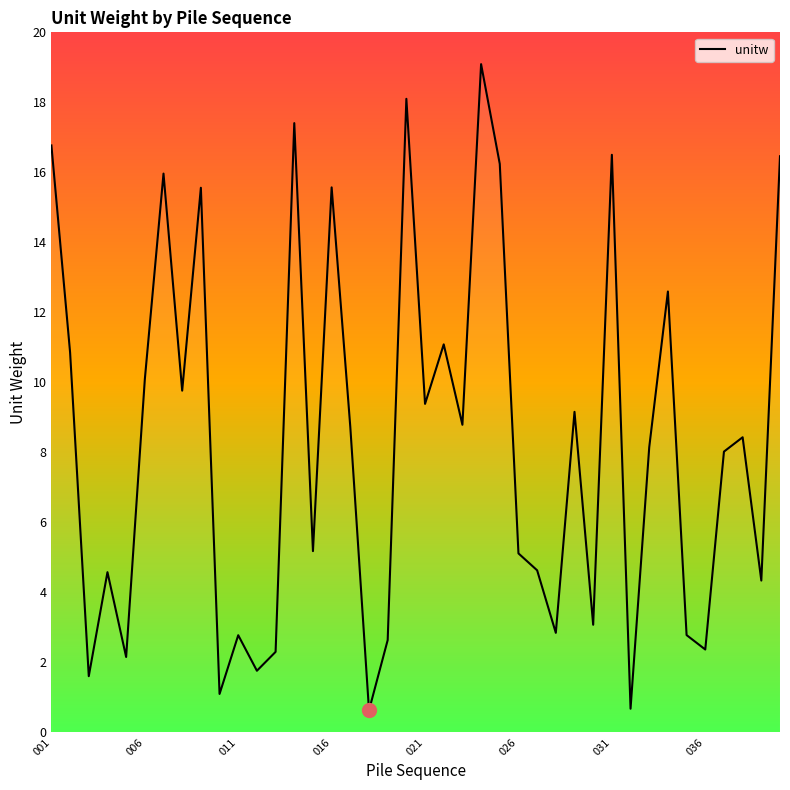

How many lines are shown in the chart?

1